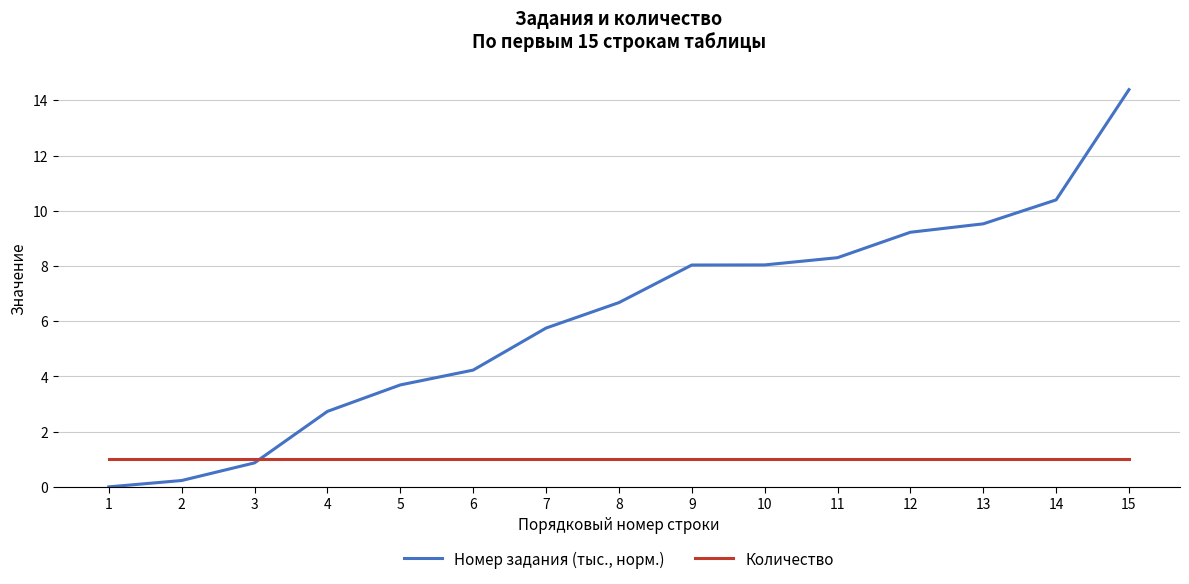

What is the greatest value displayed?

14.4